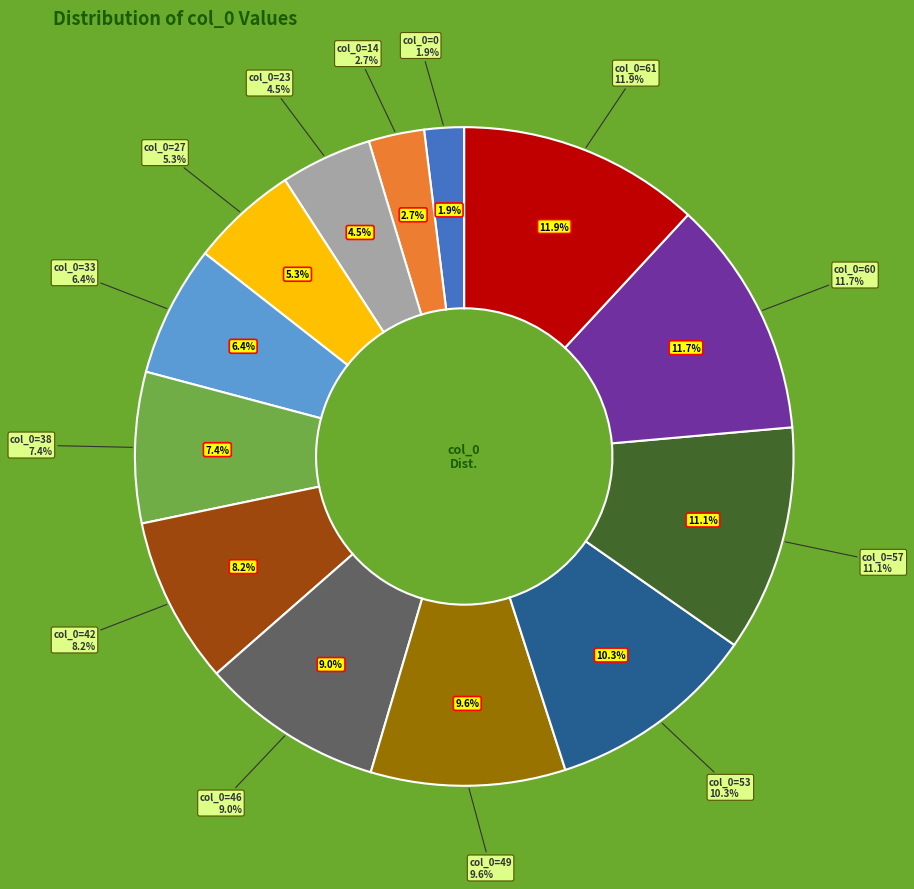

To the nearest percent, what is the average slice percentage?

8%